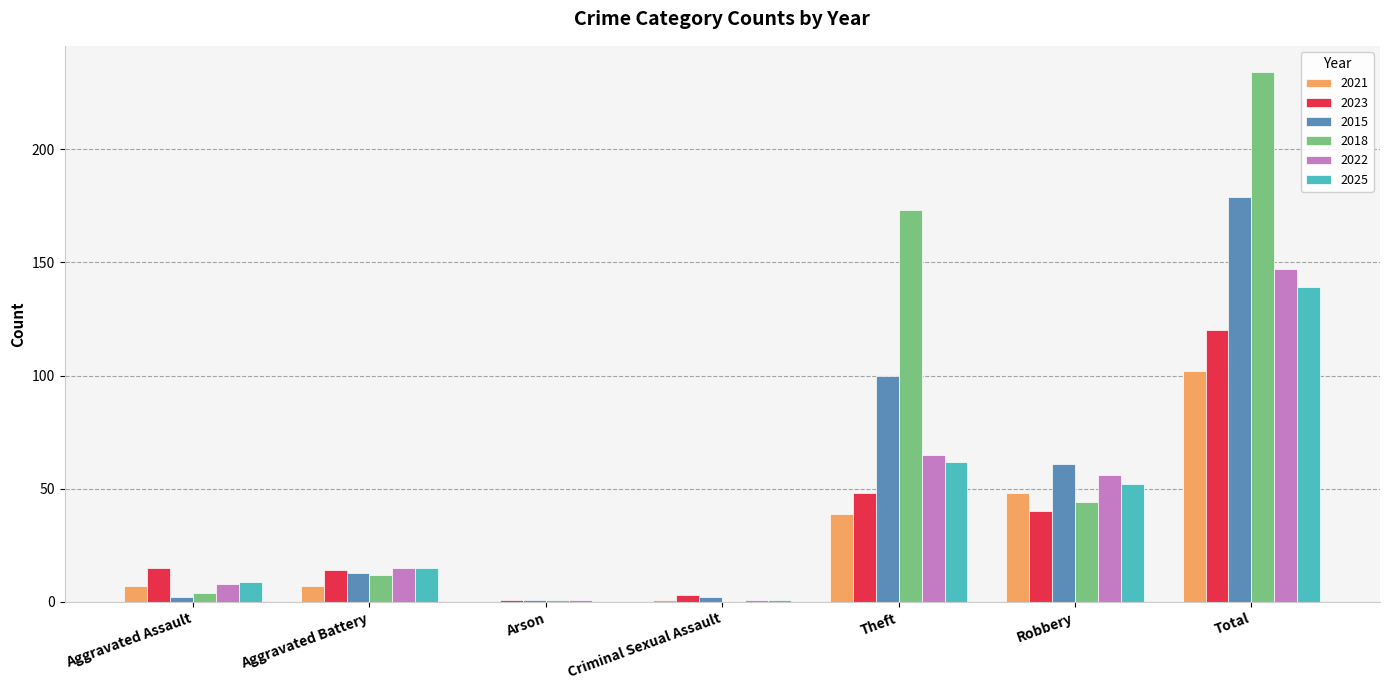

How many categories are shown in the chart?

7